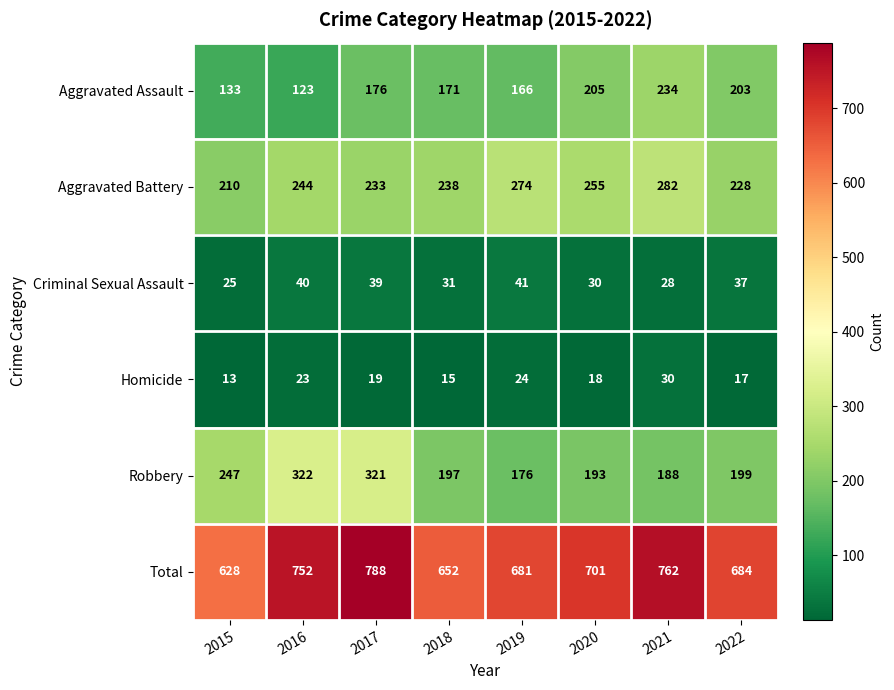

At how many categories does at least one series exceed 650?

7